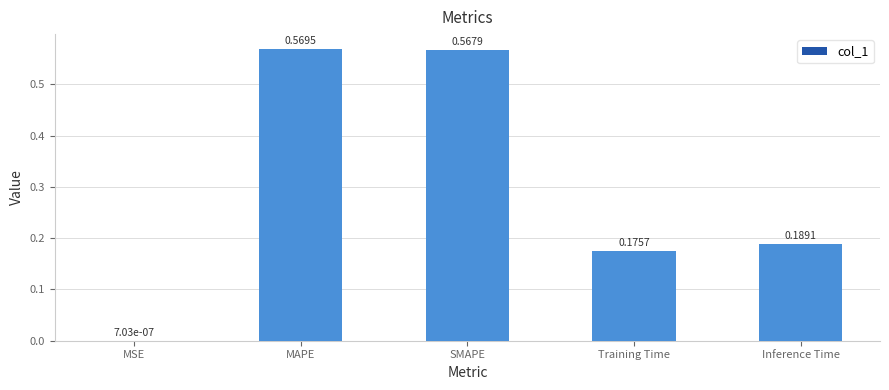

What is the sum of the values at SMAPE and MAPE?

1.1